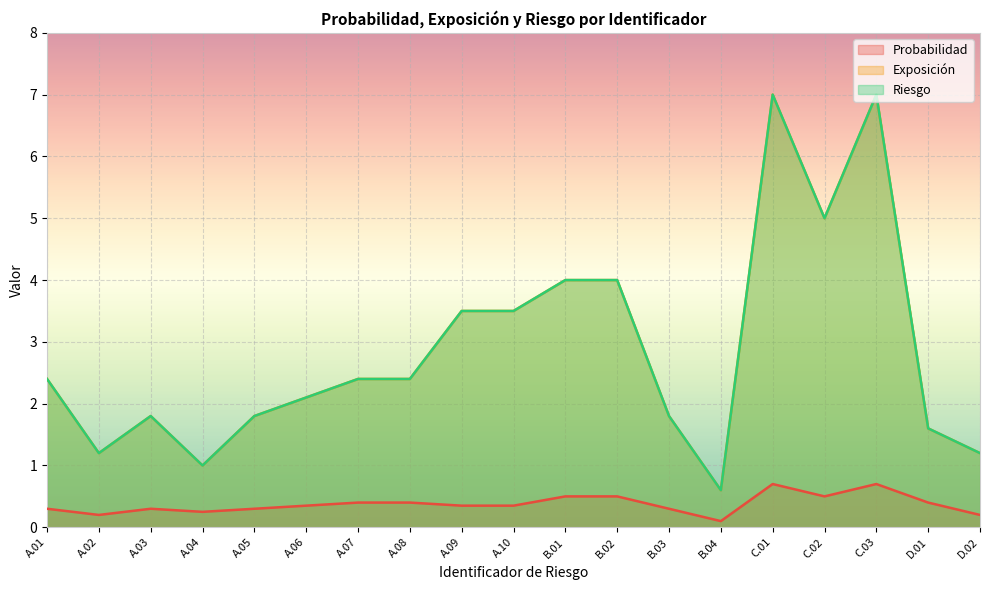

What is the total value across all series at A.10?

7.3